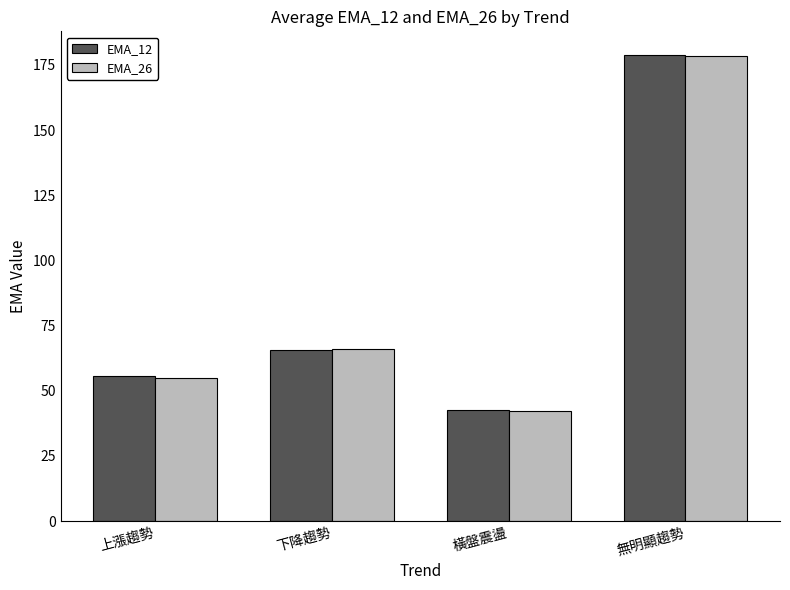

Is the value of EMA_12 at 無明顯趨勢 greater than the value of EMA_26 at 下降趨勢?

Yes